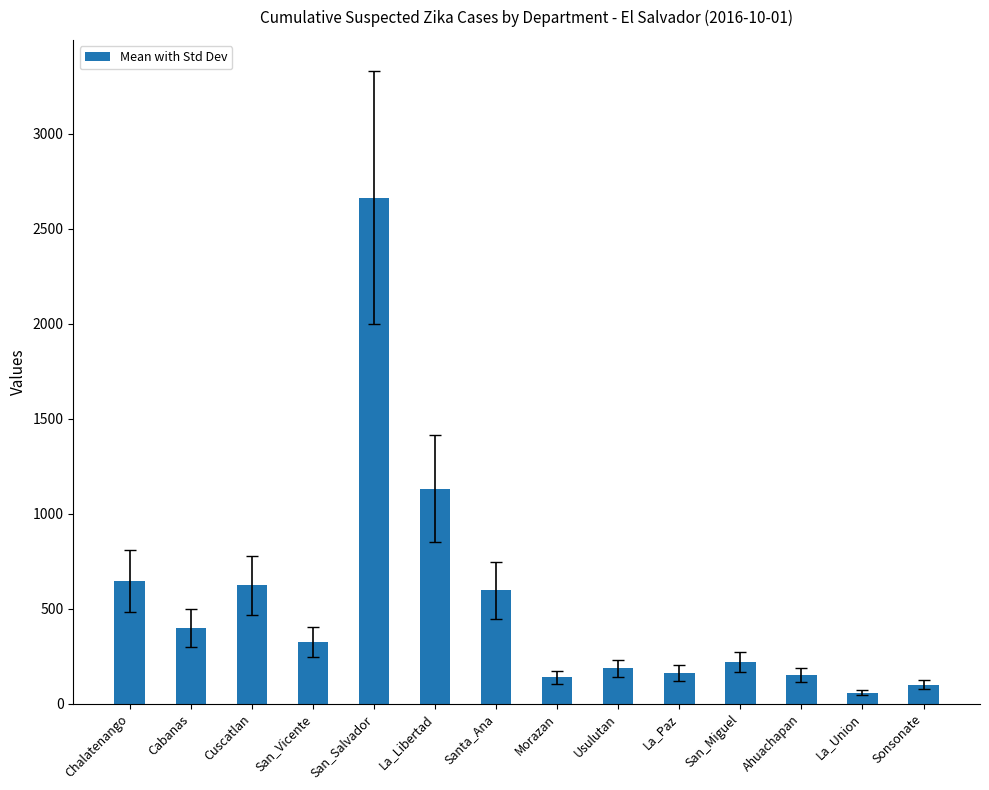

How many data points are less than 324?

7